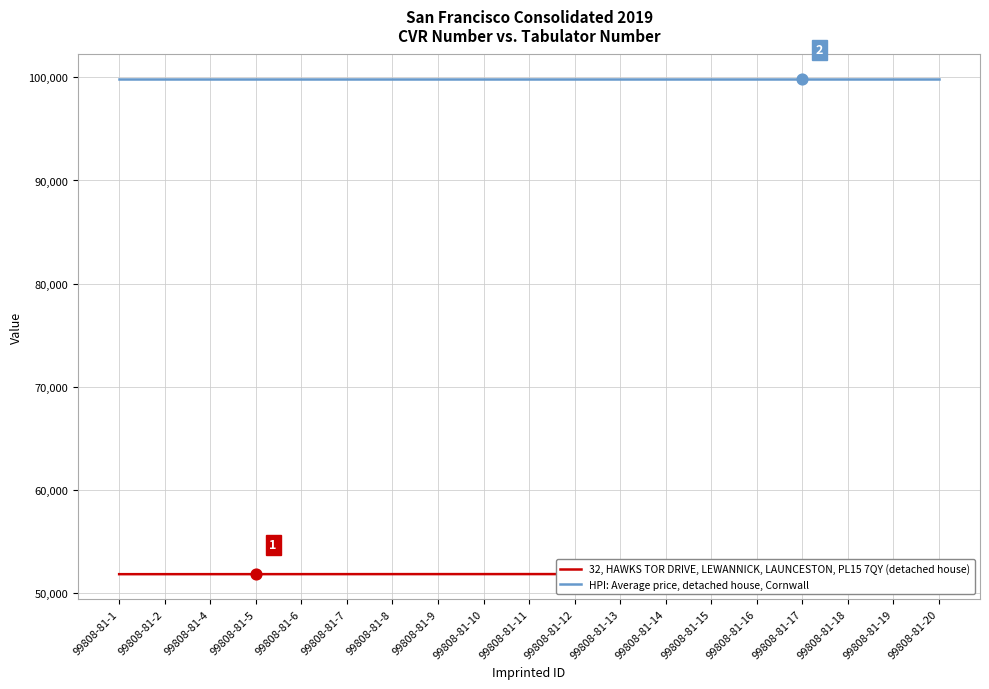

Which series has the widest spread of Y values?

32, HAWKS TOR DRIVE, LEWANNICK, LAUNCESTON, PL15 7QY (detached house)